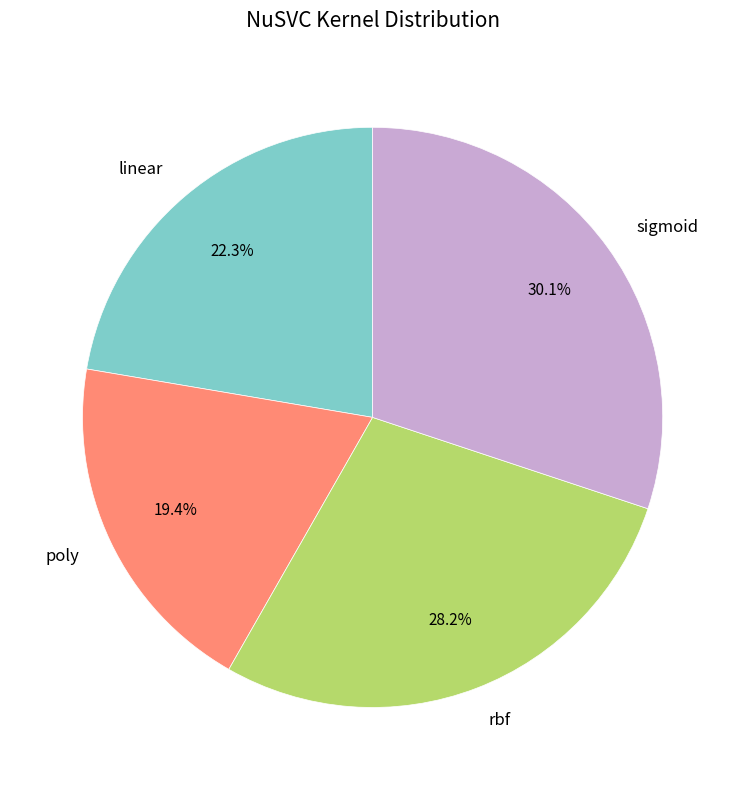

To the nearest percent, what percentage of the pie is sigmoid?

30%